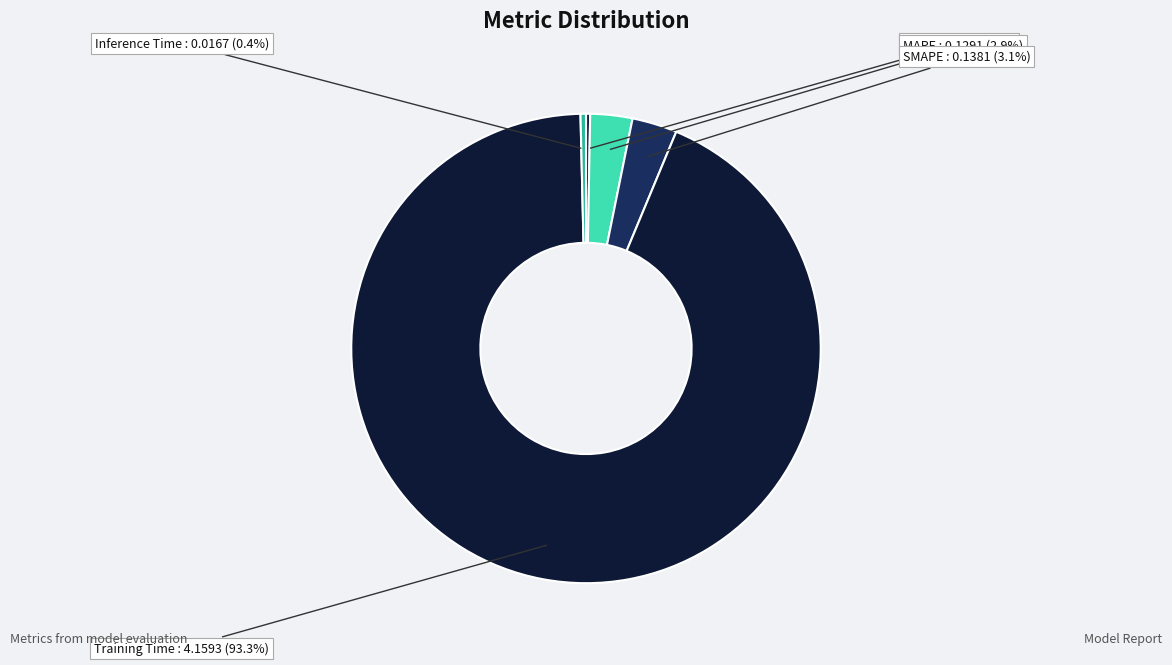

Between Inference Time and Training Time, which is larger?

Training Time